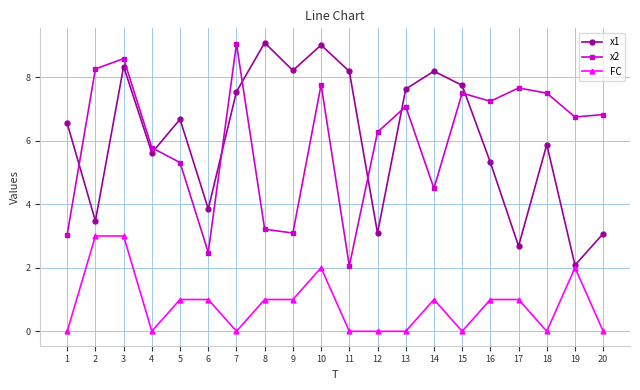

At which category does x2 reach its first local valley?

6